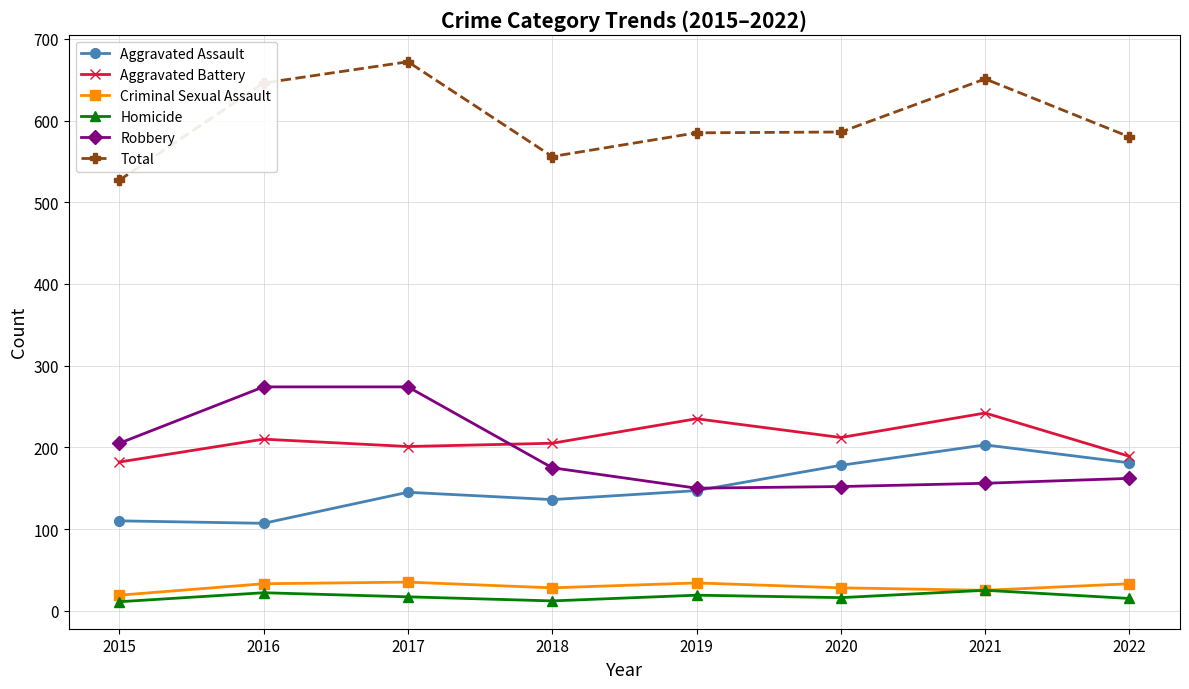

Is the value of Aggravated Battery at 2020 greater than the value of Robbery at 2020?

Yes